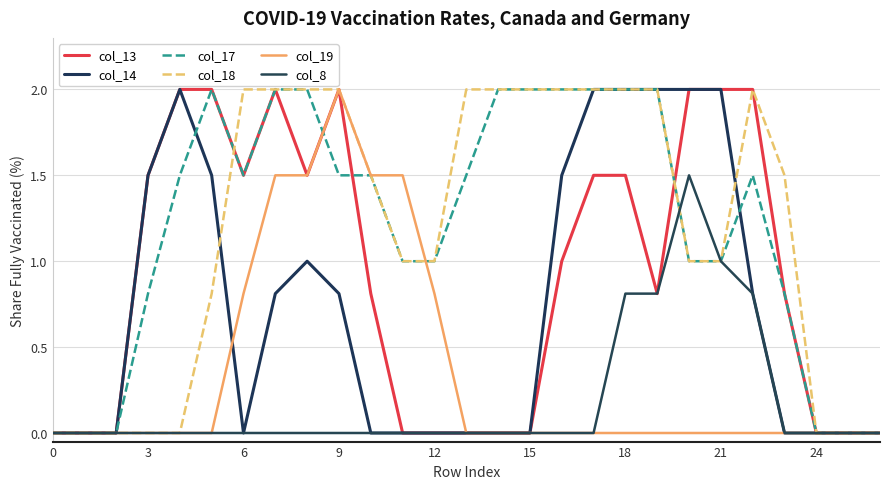

How many lines are shown in the chart?

6